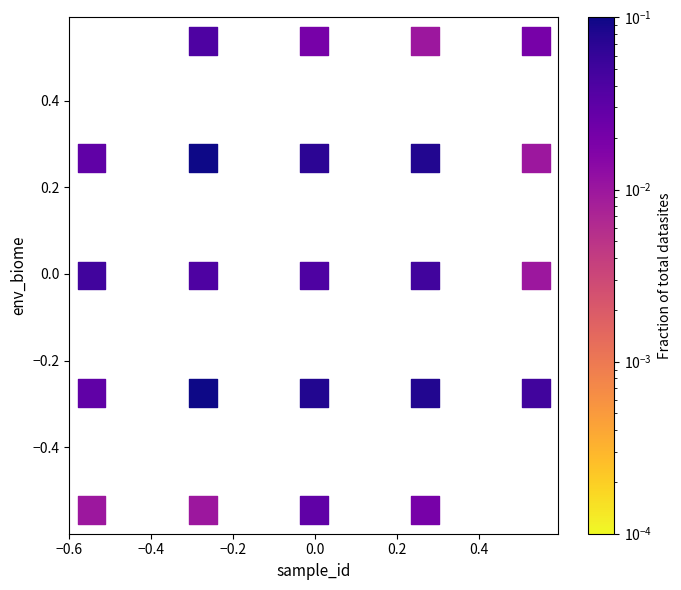

What is the range of X values (max minus min)?

1.1